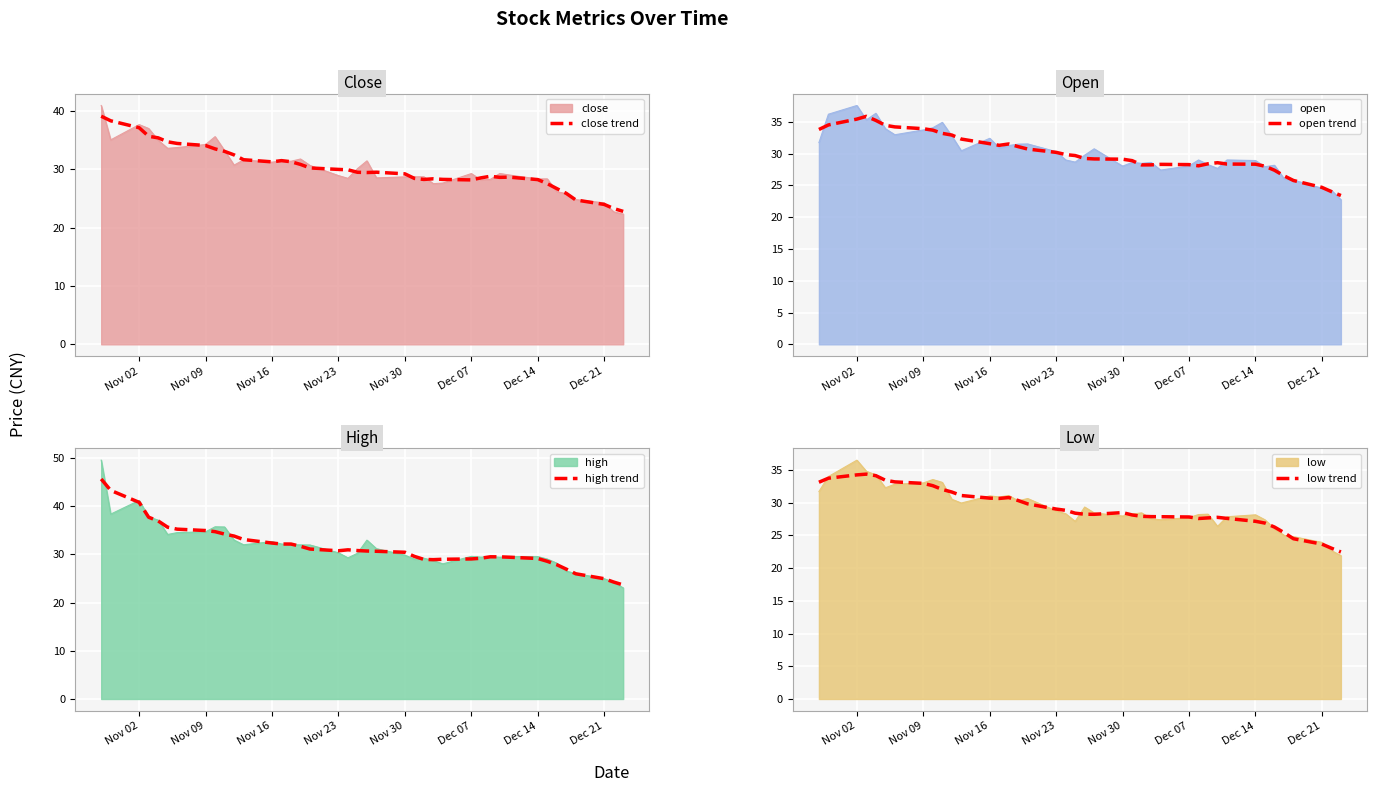

Which series has the widest spread of values?

high trend